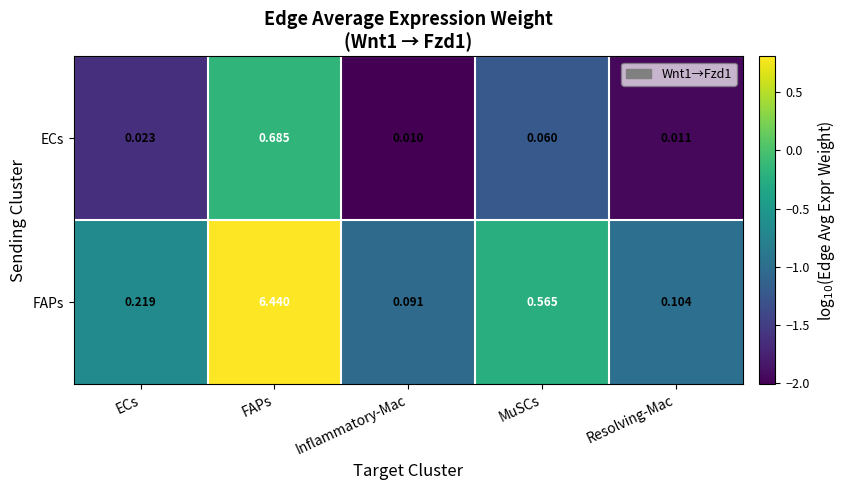

How many series are shown in this chart?

2